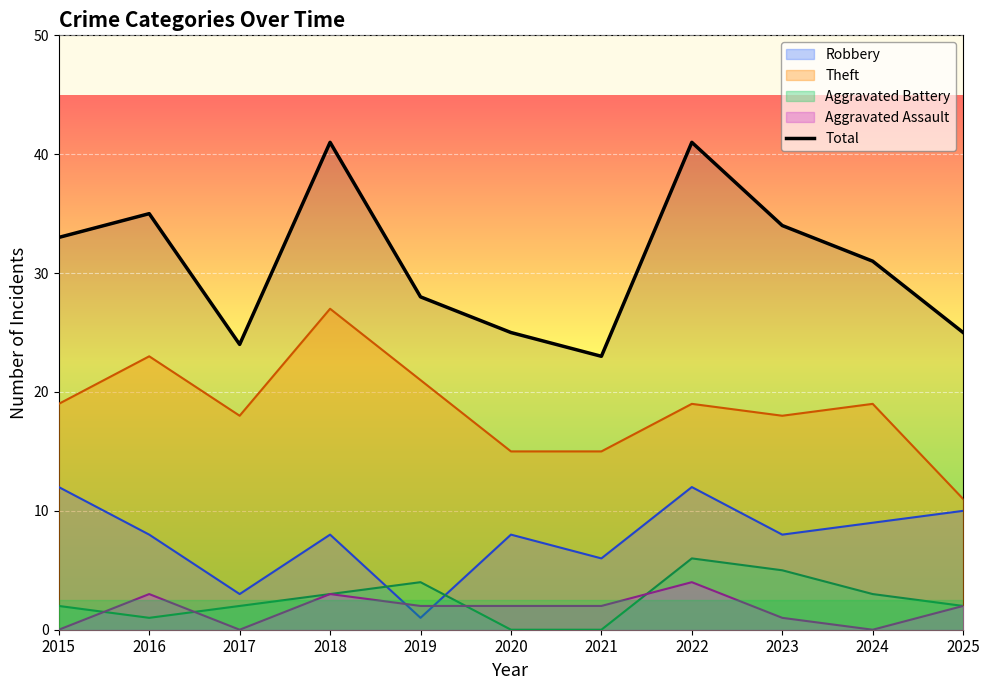

At which category does the data reach its first local valley?

2017